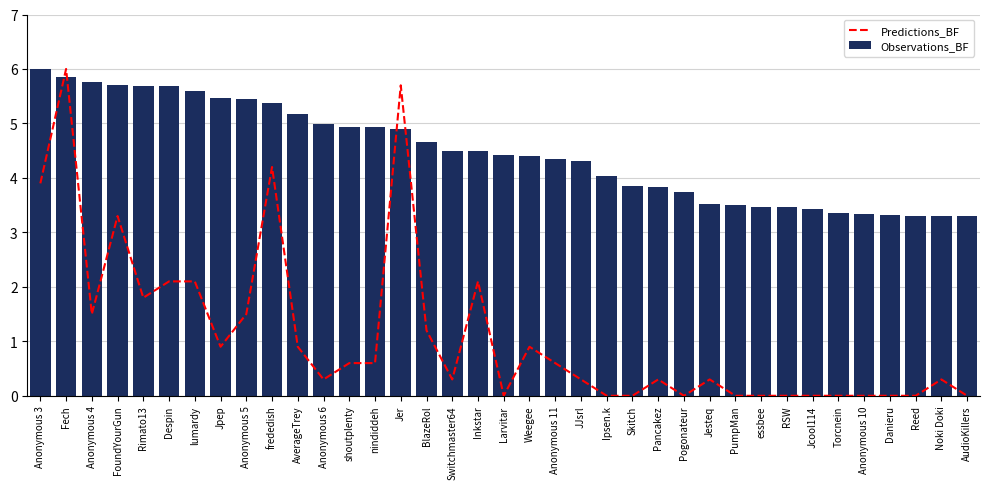

What position from the right is Ipsen.k?

15